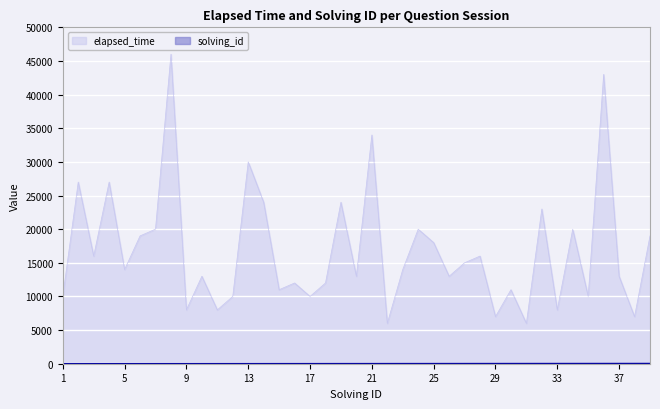

What is the value of the solving_id point at the 5th from the left?

5